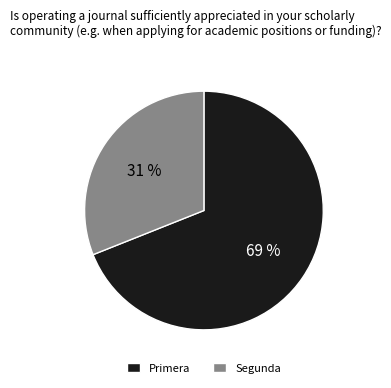

To the nearest percent, what is the average slice percentage?

50%